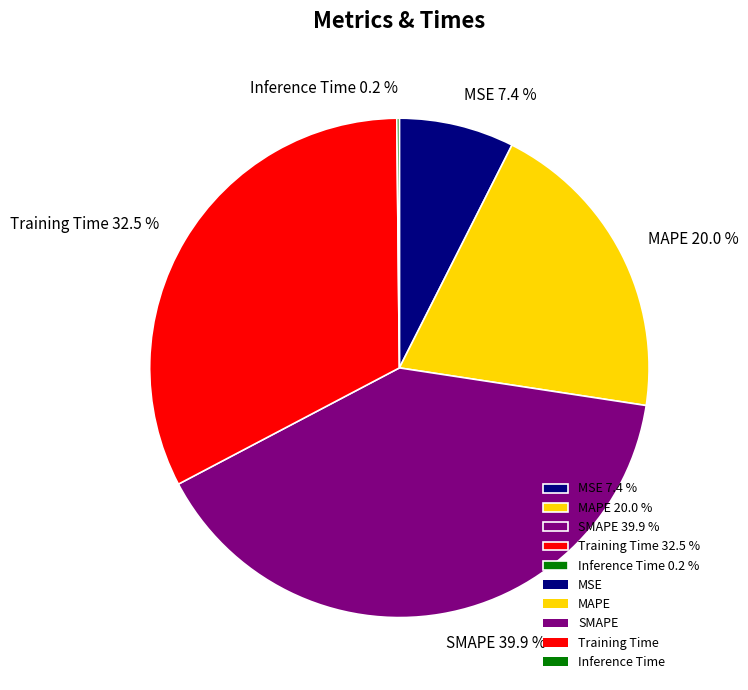

What is the ratio of the value at MAPE 20.0 % to the value at SMAPE 39.9 %?

0.5